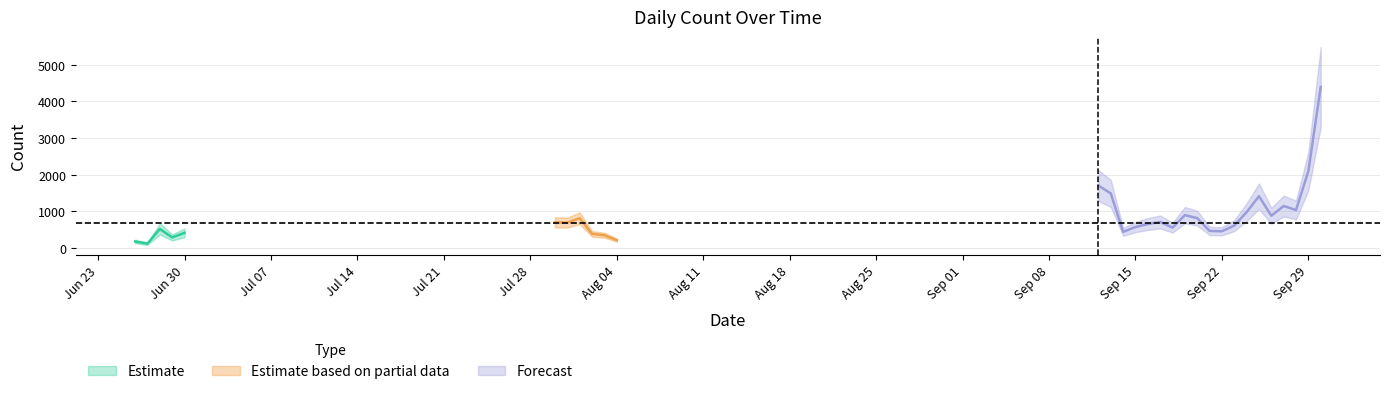

What is the smallest value displayed?

109